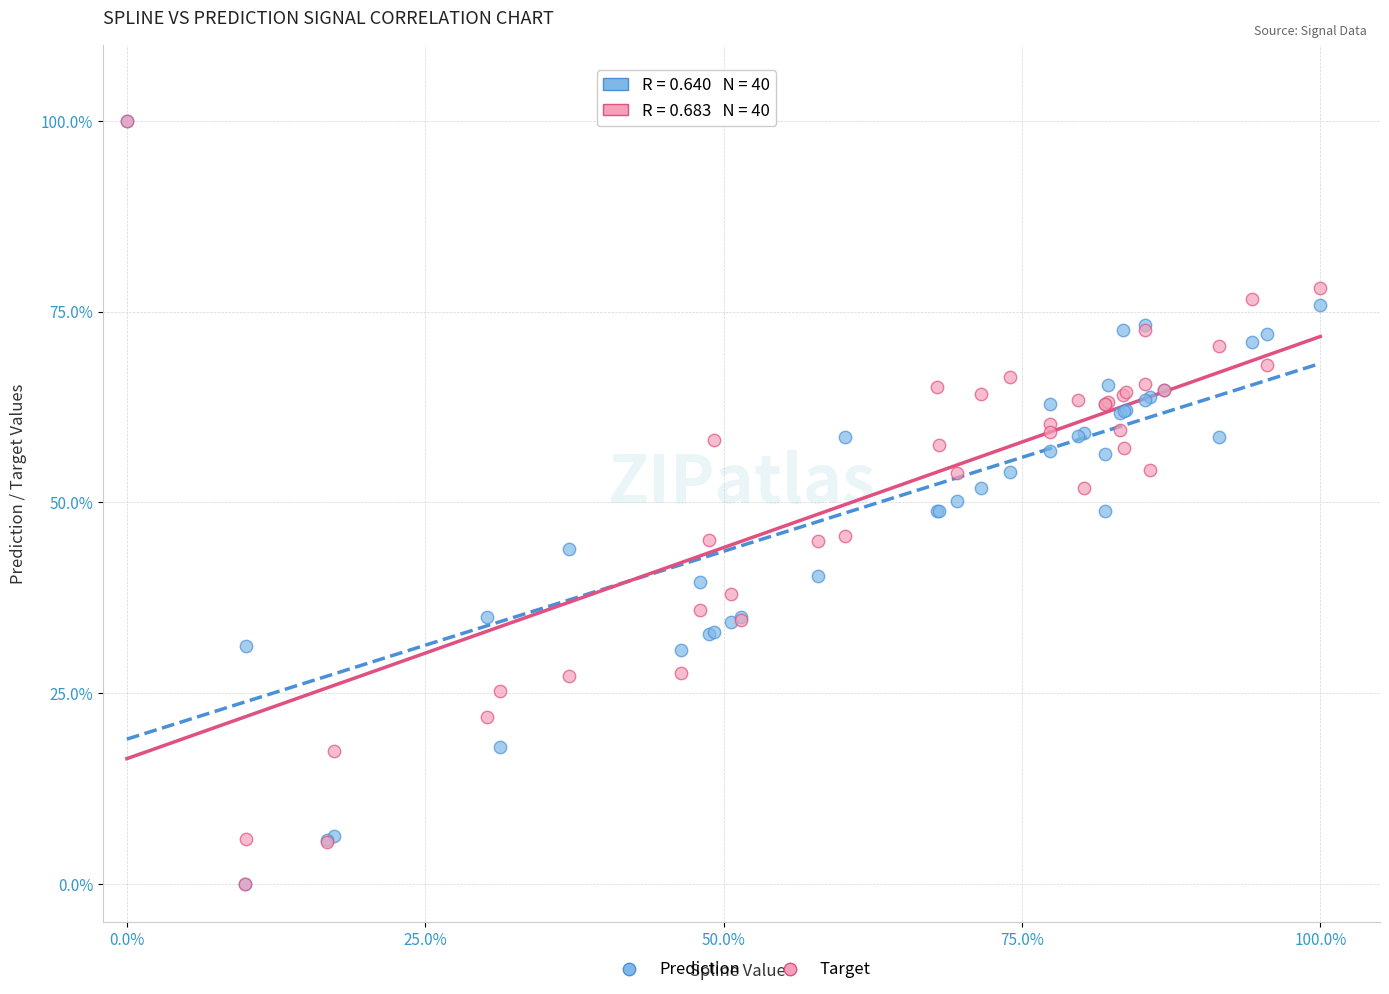

What are all the series names shown in the legend?

Prediction, Target